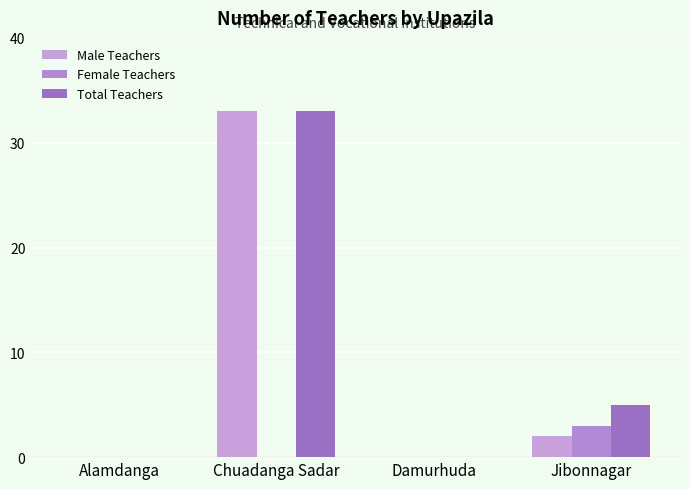

How many groups of bars are there?

4